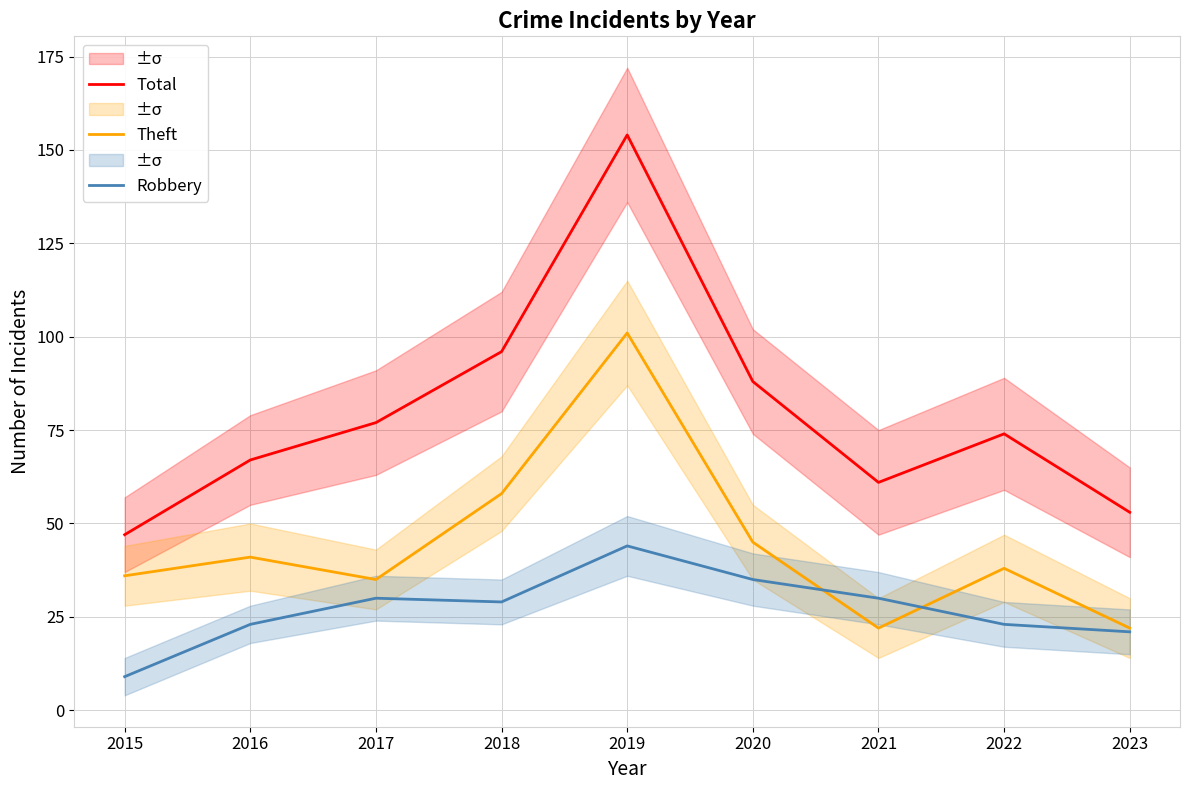

Reading left to right, transcribe all the data shown in this chart.

Total: 2015=47	2016=67	2017=77	2018=96	2019=154	2020=88	2021=61	2022=74	2023=53
Theft: 2015=36	2016=41	2017=35	2018=58	2019=101	2020=45	2021=22	2022=38	2023=22
Robbery: 2015=9	2016=23	2017=30	2018=29	2019=44	2020=35	2021=30	2022=23	2023=21